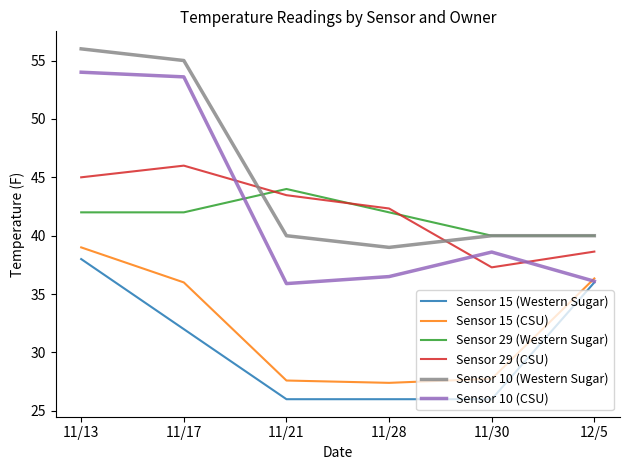

At how many categories does at least one series exceed 32?

6